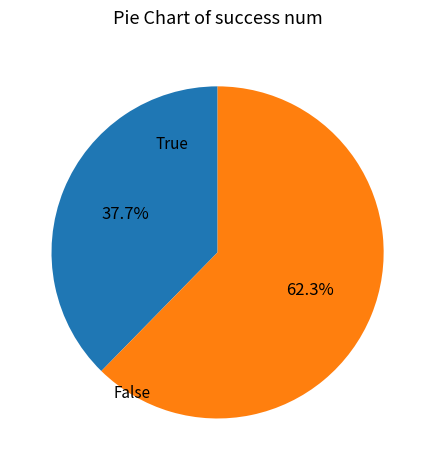

Is False the majority of the pie?

No